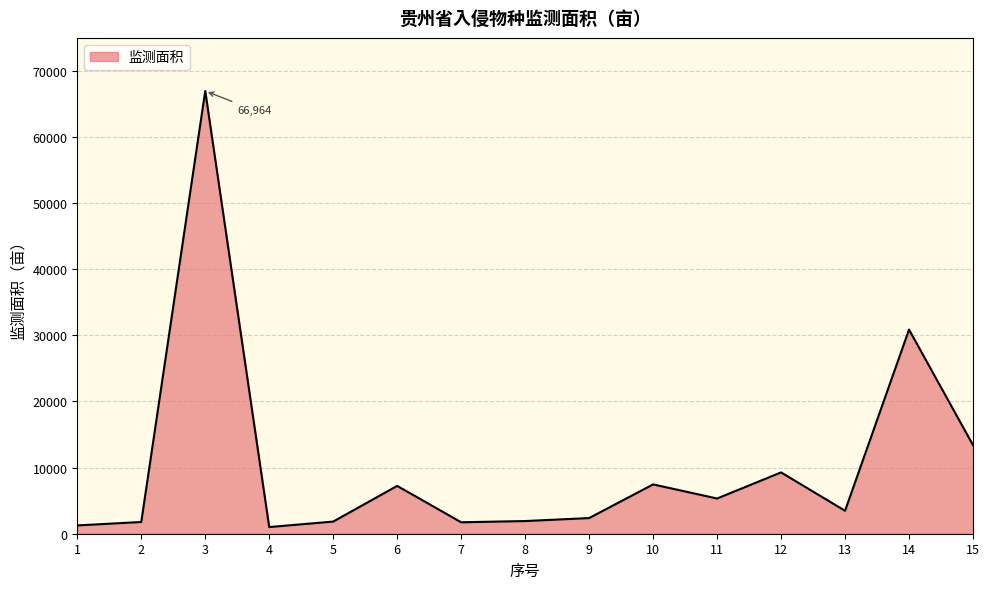

At which category does the chart reach its peak across all series?

3